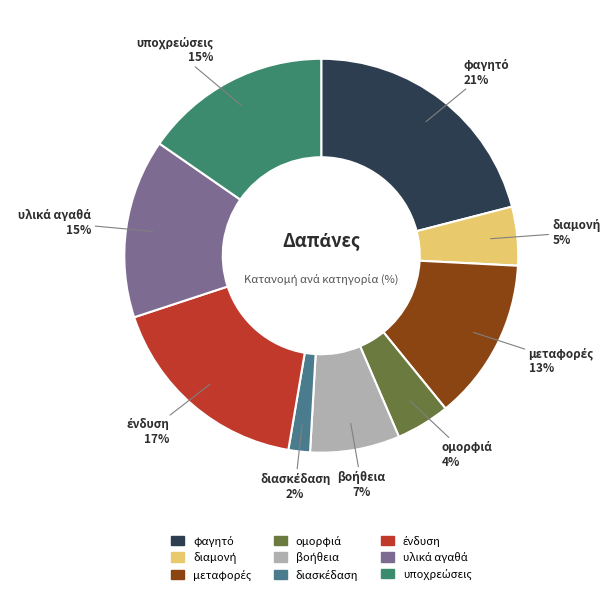

To the nearest percent, what is the difference between the largest and smallest slice percentages?

19%